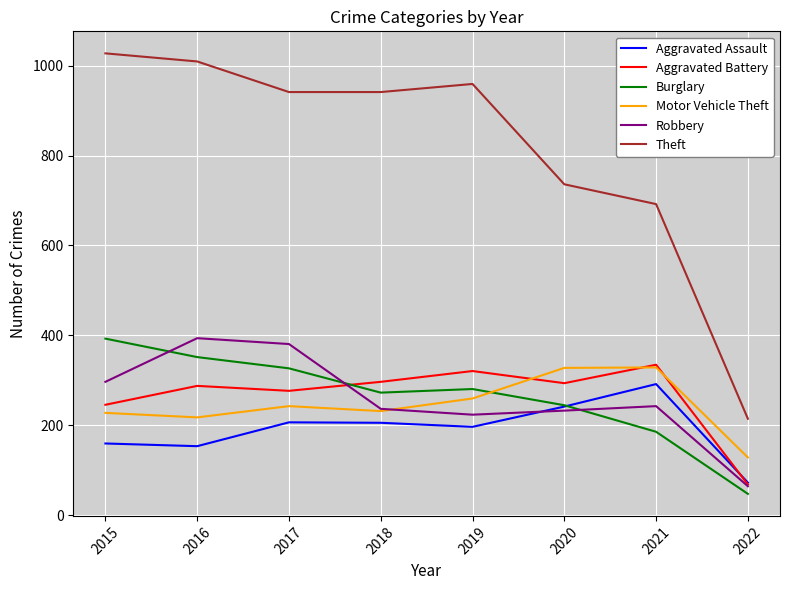

True or false: Aggravated Battery and Burglary cross at least once.

True